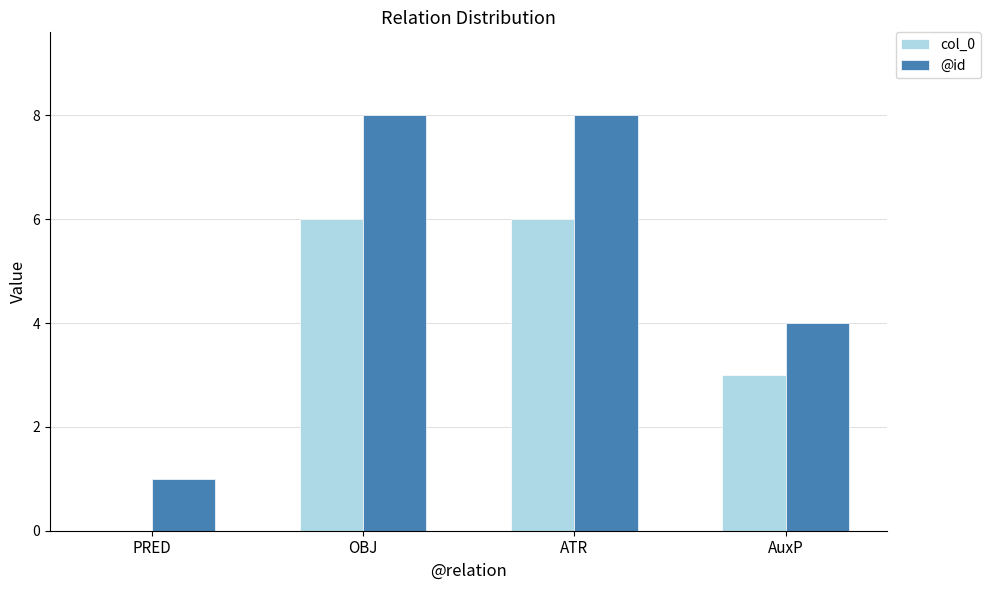

How many @id values are between 4 and 8?

3